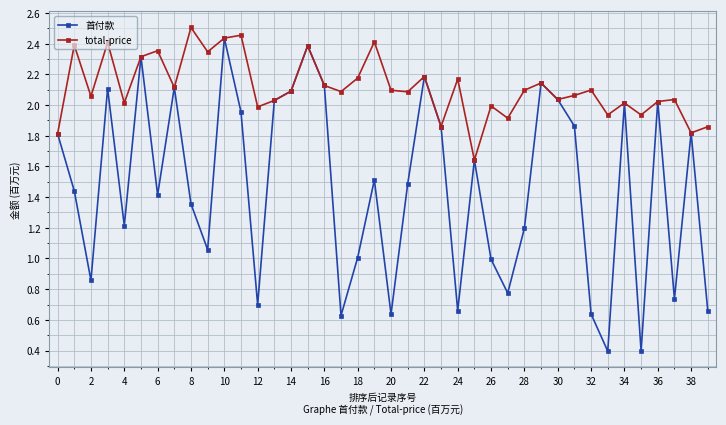

List the series in order of their overall mean, lowest first.

首付款, total-price